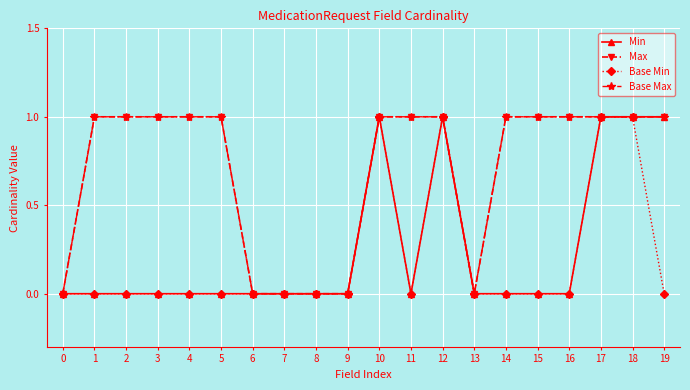

What is the total value across all series at 4?

2